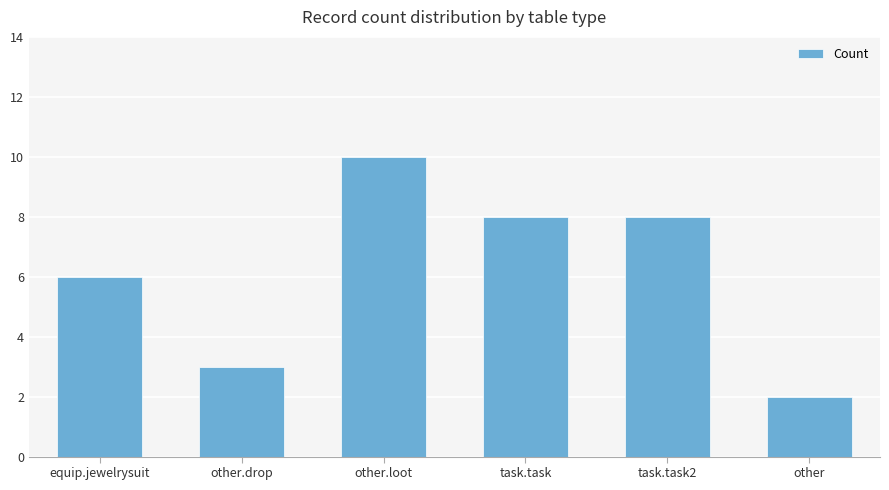

What is the label of the 2nd bar from the right?

task.task2